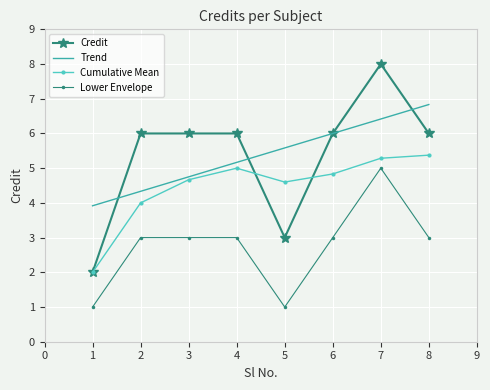

List the series in order of their peak value, highest first.

Credit, Trend, Cumulative Mean, Lower Envelope